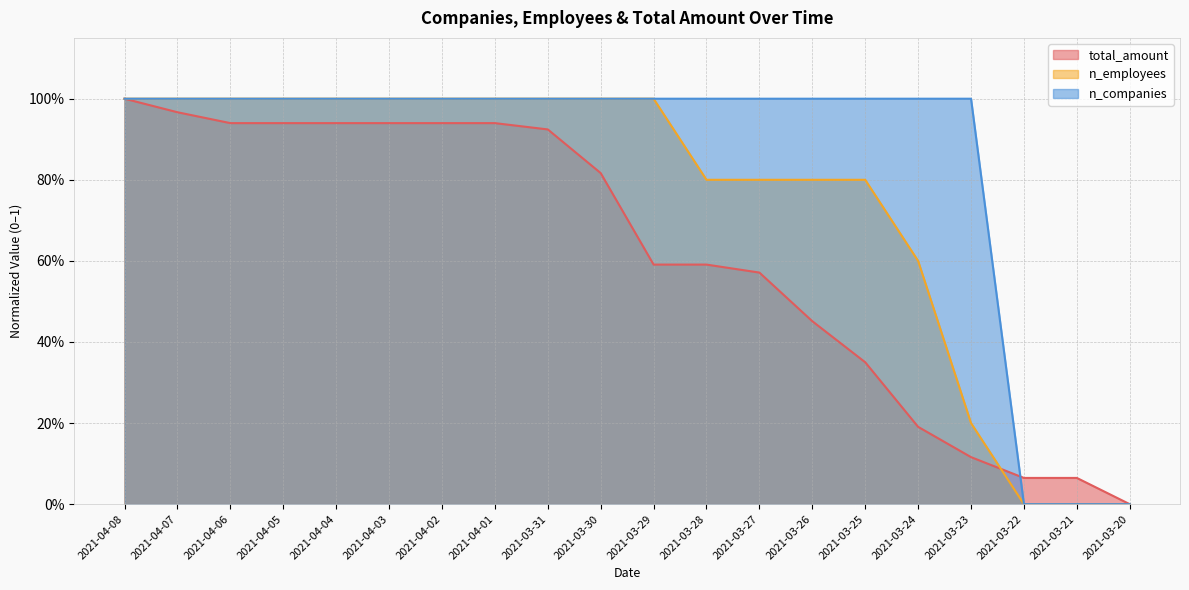

At how many categories does at least one series exceed 0?

19